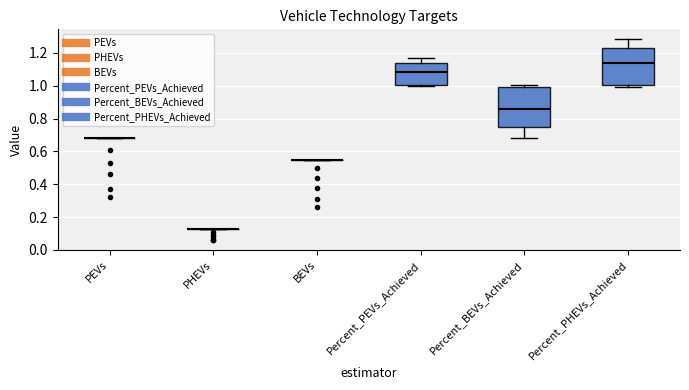

Reading left to right, transcribe this box plot: for each box, give where its median line is, the range the box spans, and where its two whiskers end, as read against the y-axis. The values are not printed on the chart, so give them approximately, as read against the axis.

PEVs: box collapsed to a line at 0.68, whiskers 0.68 to 0.68
PHEVs: box collapsed to a line at 0.14, whiskers 0.14 to 0.14
BEVs: box collapsed to a line at 0.56, whiskers 0.56 to 0.56
Percent_PEVs_Achieved: median 1.08, box 1.00 to 1.14, whiskers 1.00 (just below the box's lower edge) to 1.16
Percent_BEVs_Achieved: median 0.86, box 0.74 to 1.00, whiskers 0.68 to 1.00 (just above the box's upper edge)
Percent_PHEVs_Achieved: median 1.14, box 1.00 to 1.24, whiskers 1.00 (just below the box's lower edge) to 1.28